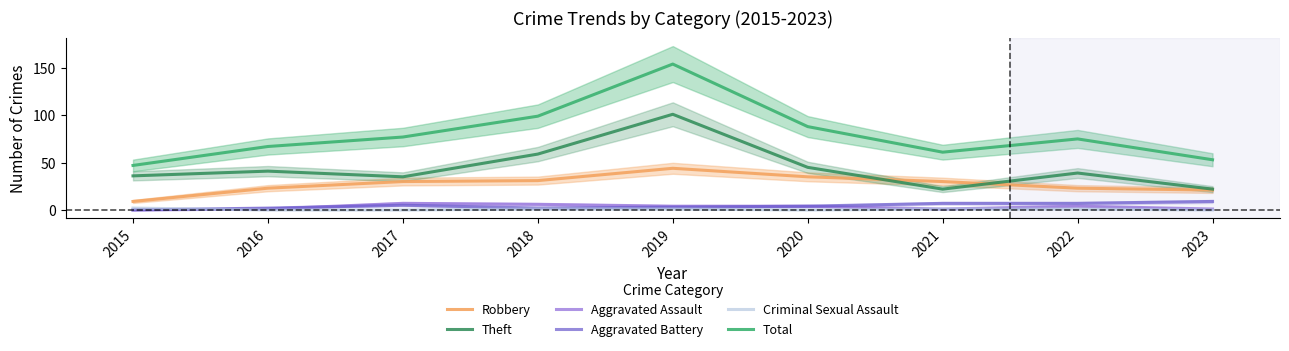

List the series in order of their peak value, lowest first.

Criminal Sexual Assault, Aggravated Assault, Aggravated Battery, Robbery, Theft, Total